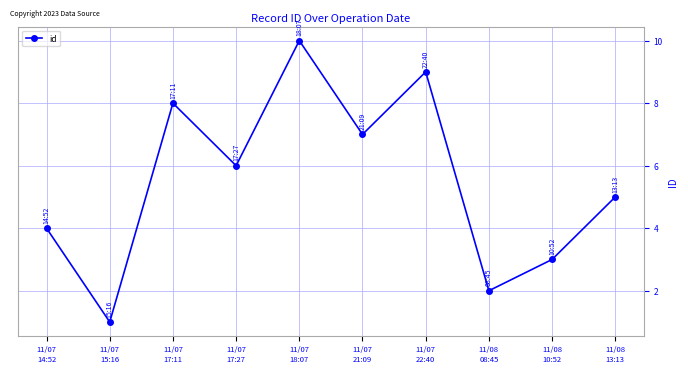

List the labels in order of value, smallest first.

11/07
15:16, 11/08
08:45, 11/08
10:52, 11/07
14:52, 11/08
13:13, 11/07
17:27, 11/07
21:09, 11/07
17:11, 11/07
22:40, 11/07
18:07